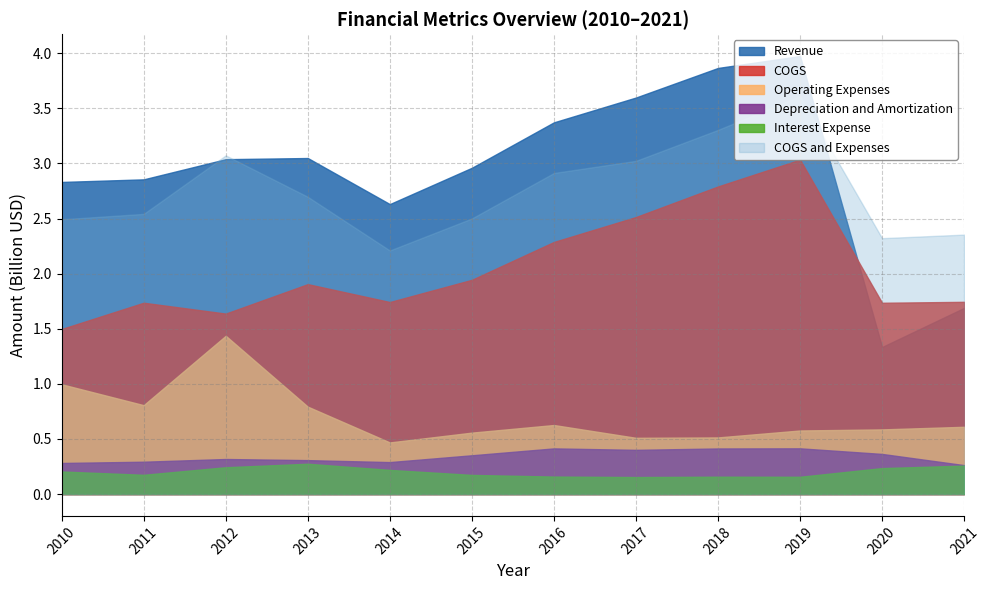

Does the chart have visible grid lines?

Yes